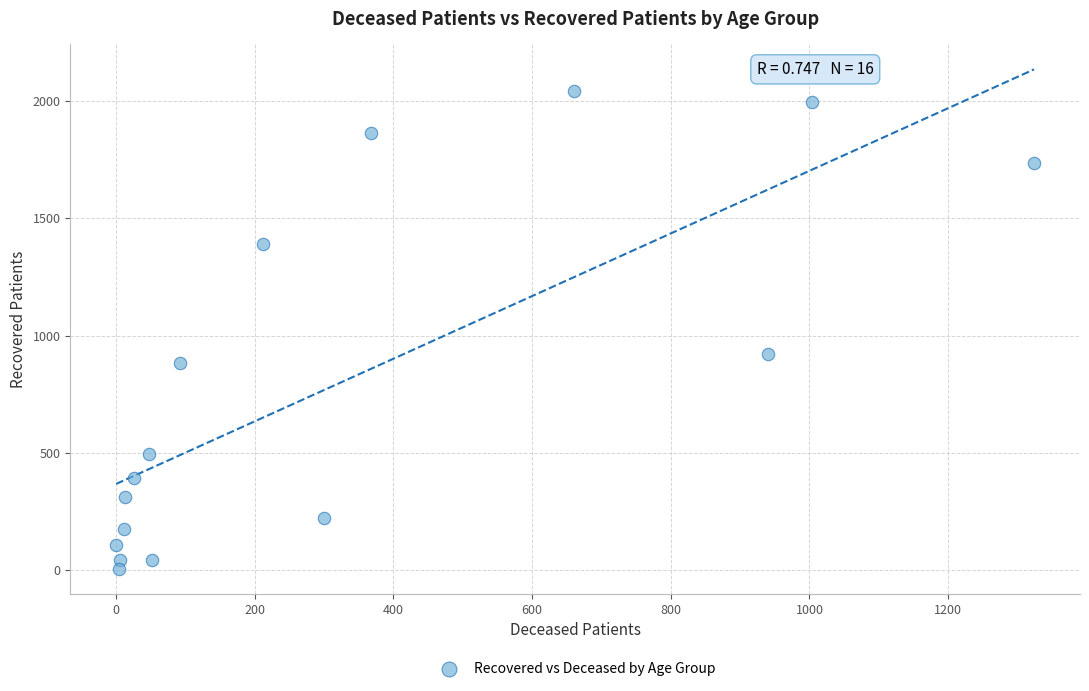

What Y value in the scatter plot is closest to 1024?

923